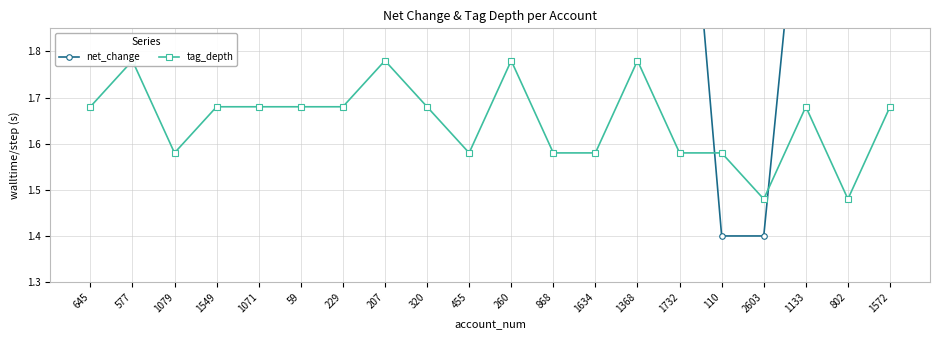

What is the label of the 1st point from the right?

1572